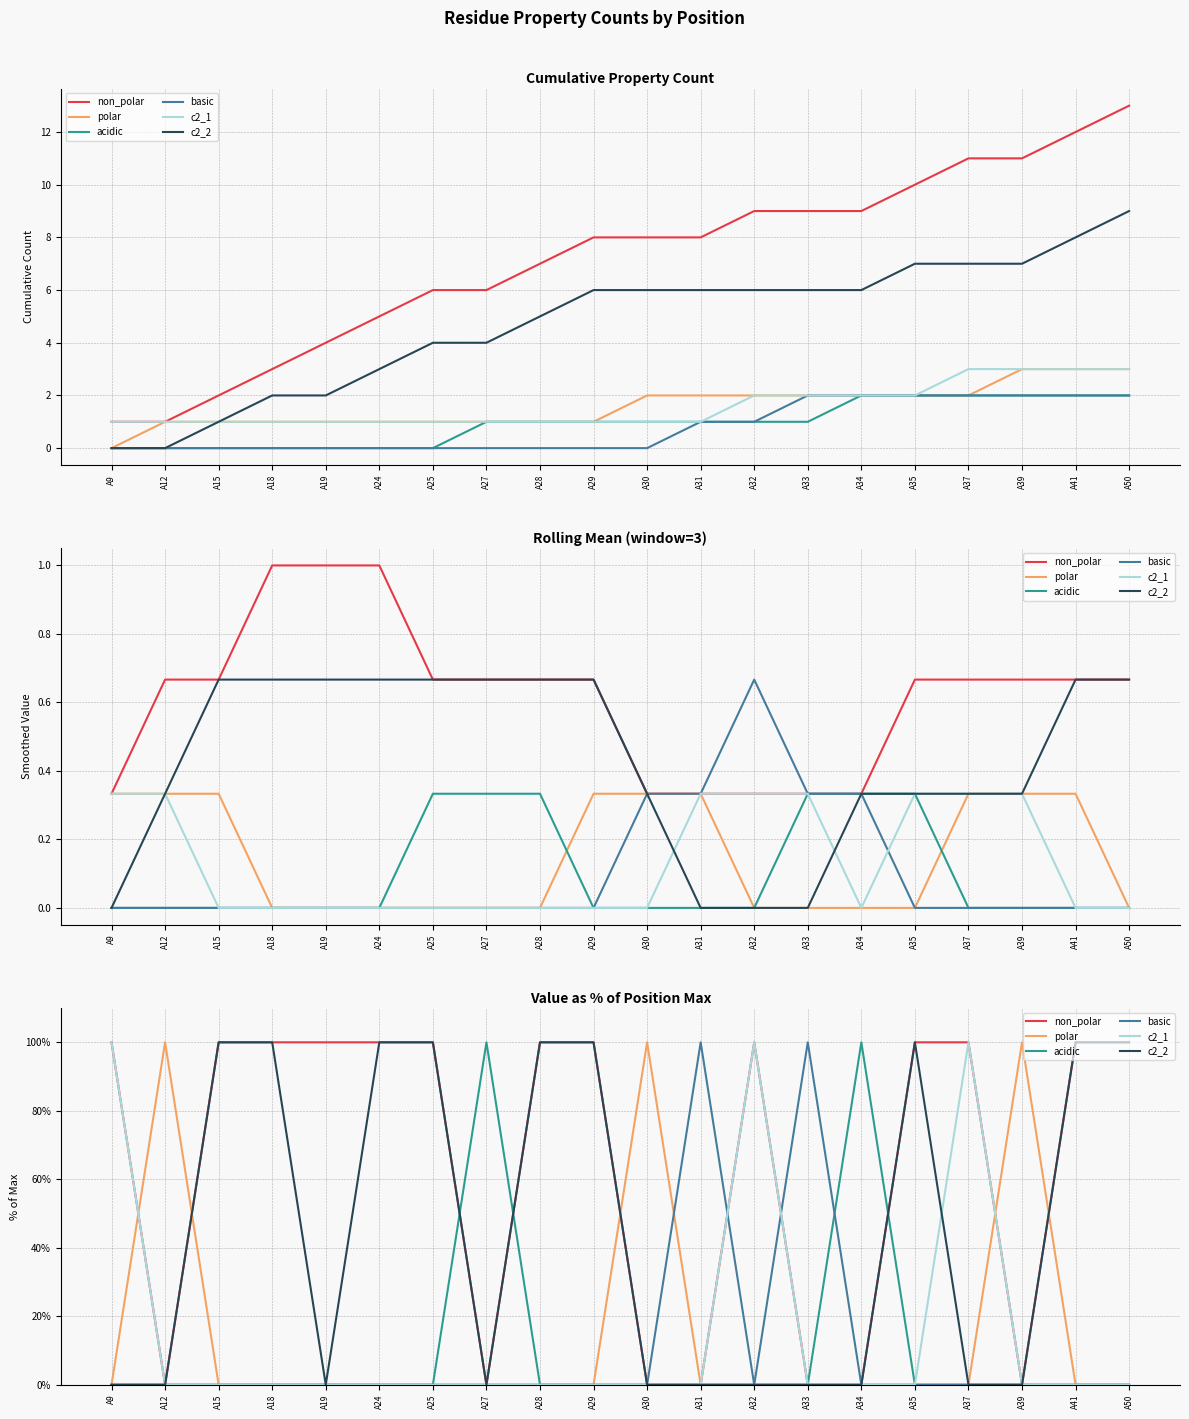

What are all the series names shown in the legend?

non_polar, polar, acidic, basic, c2_1, c2_2